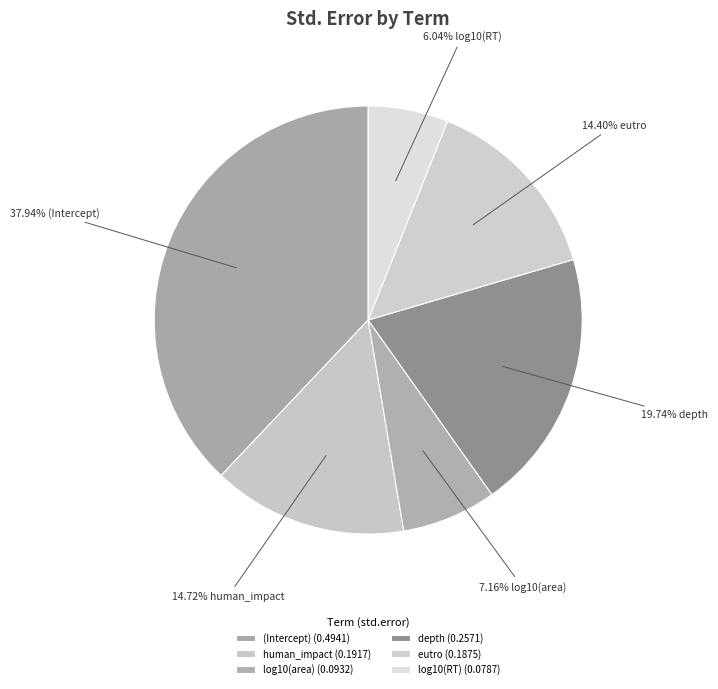

To the nearest percent, what is the combined percentage of eutro and log10(area)?

22%